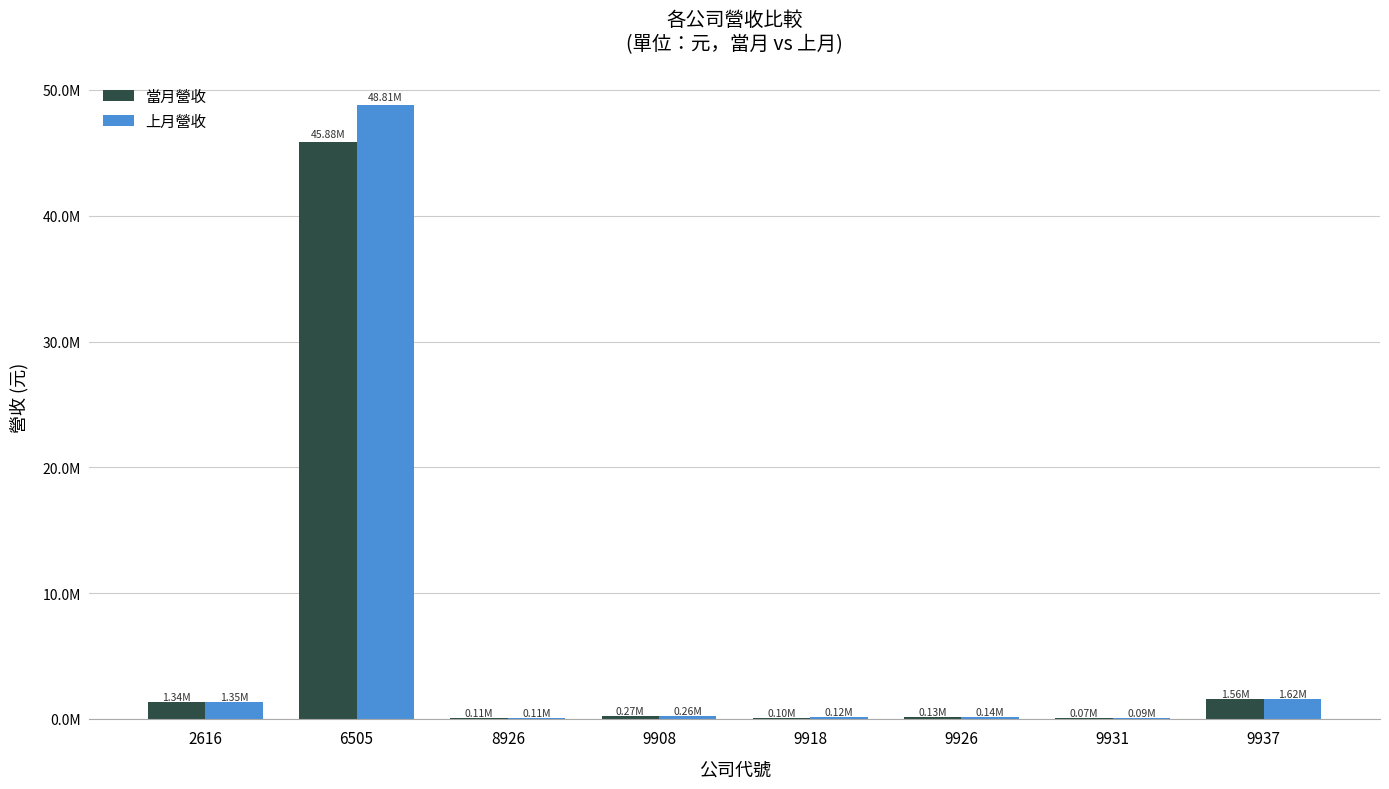

The value of 上月營收 at 9926 is 202777. True or false?

False